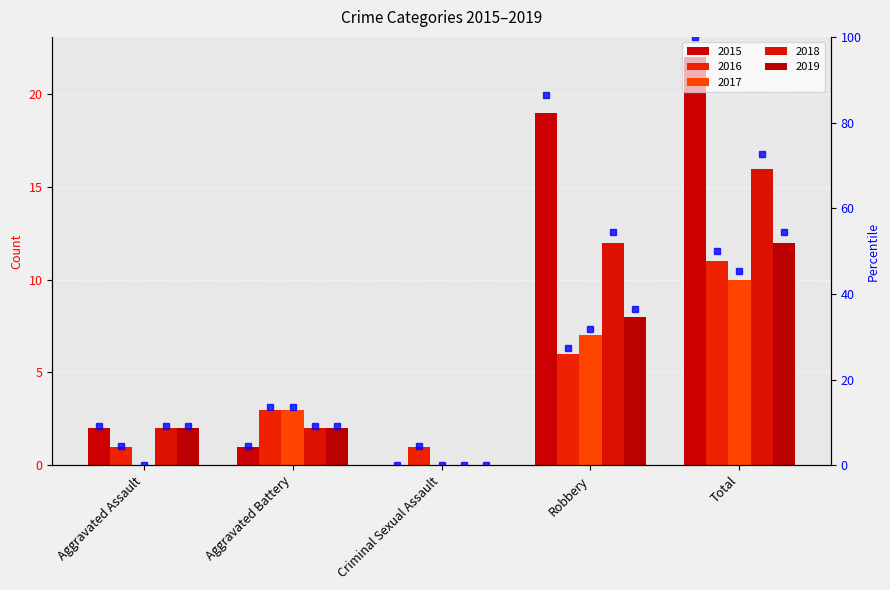

The value of 2015 pct at Criminal Sexual Assault is -49.9. True or false?

False